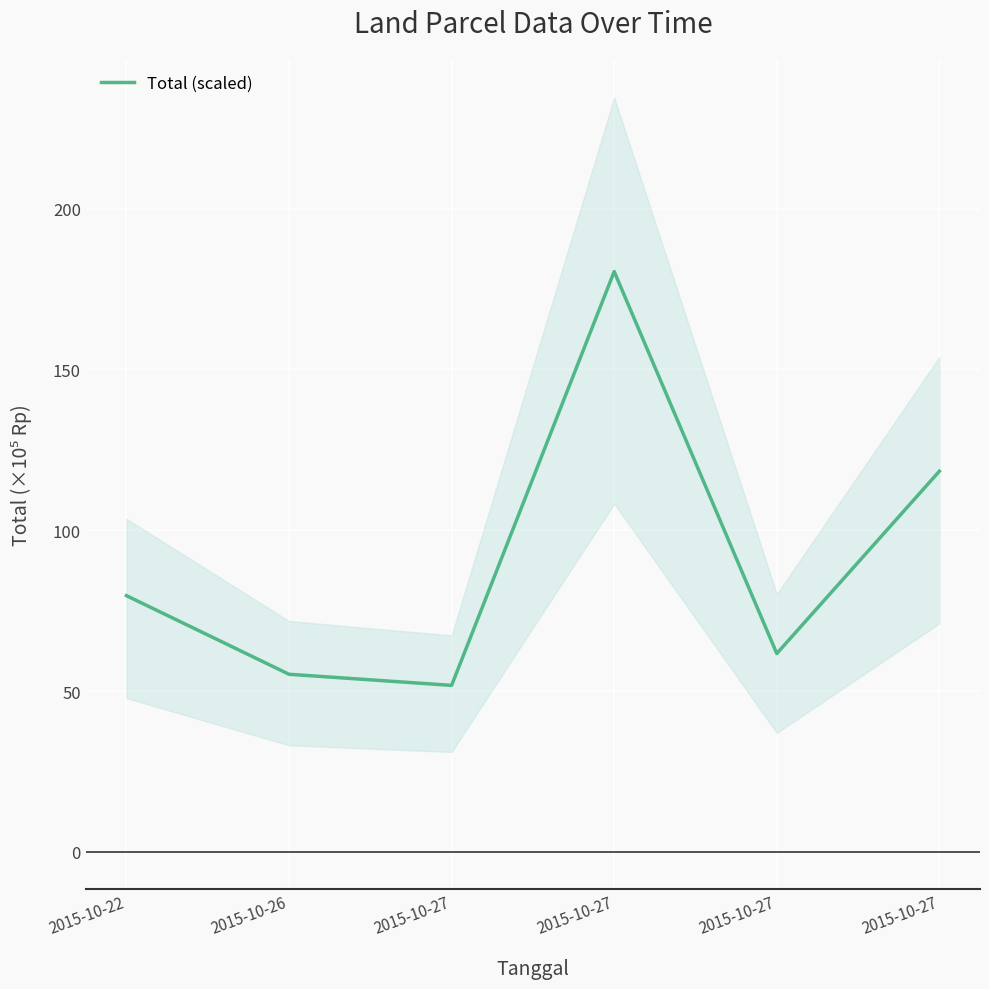

How many data points are above 79?

3